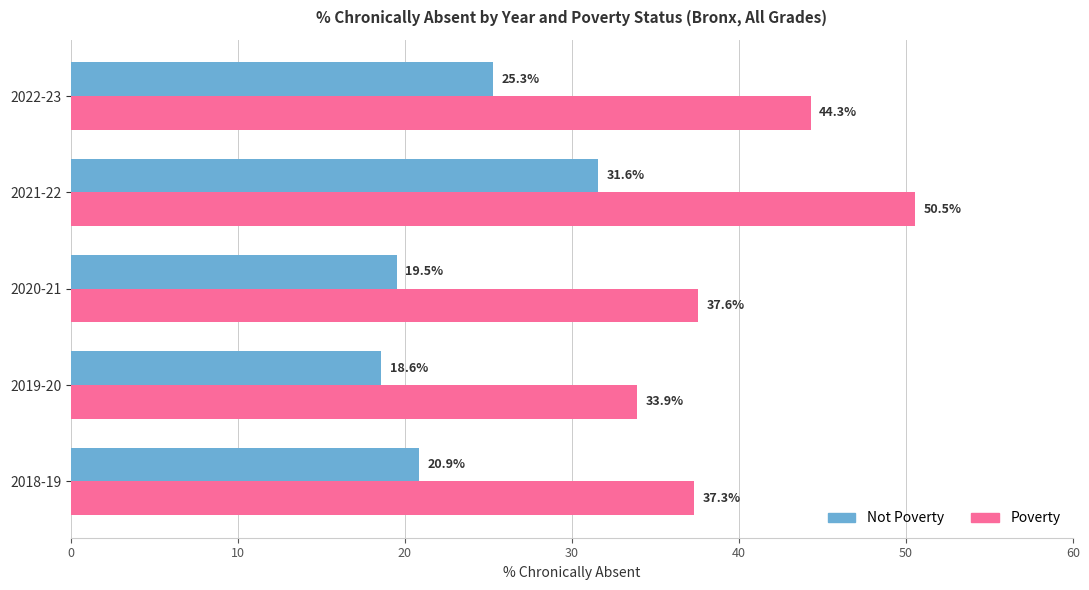

At which label is Not Poverty closest to 25?

2022-23